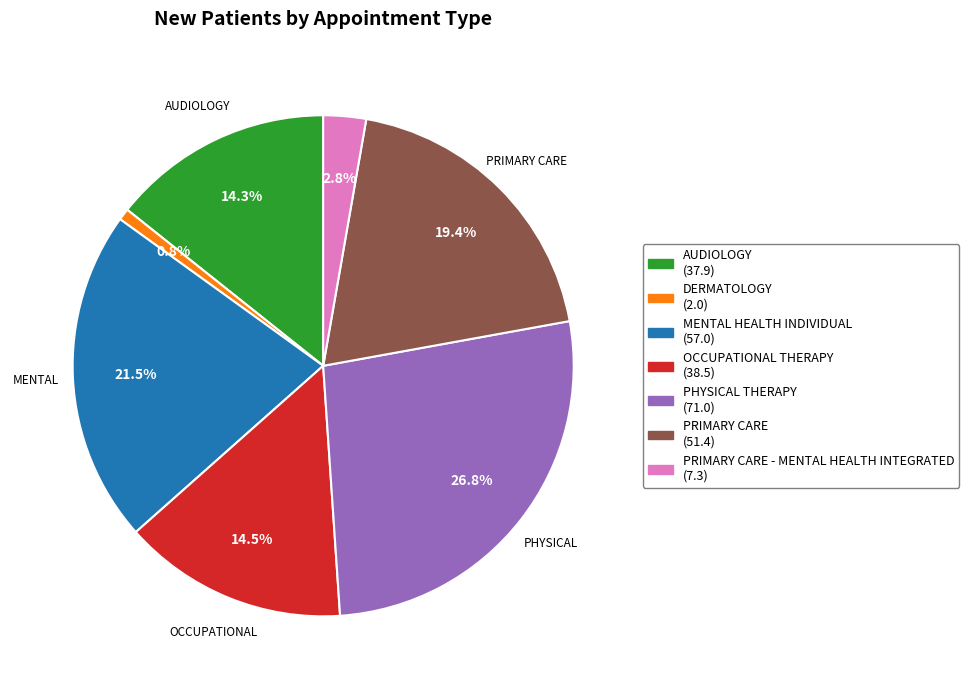

Does any single category account for the majority?

No